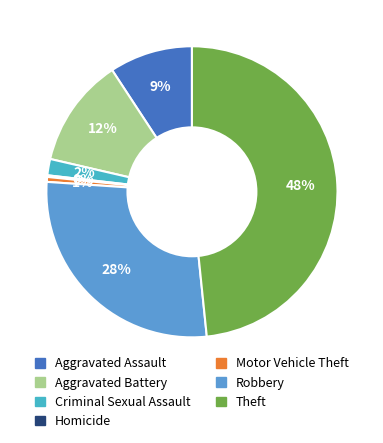

Combined, what portion of the pie is Criminal Sexual Assault and Aggravated Assault?

11.1%